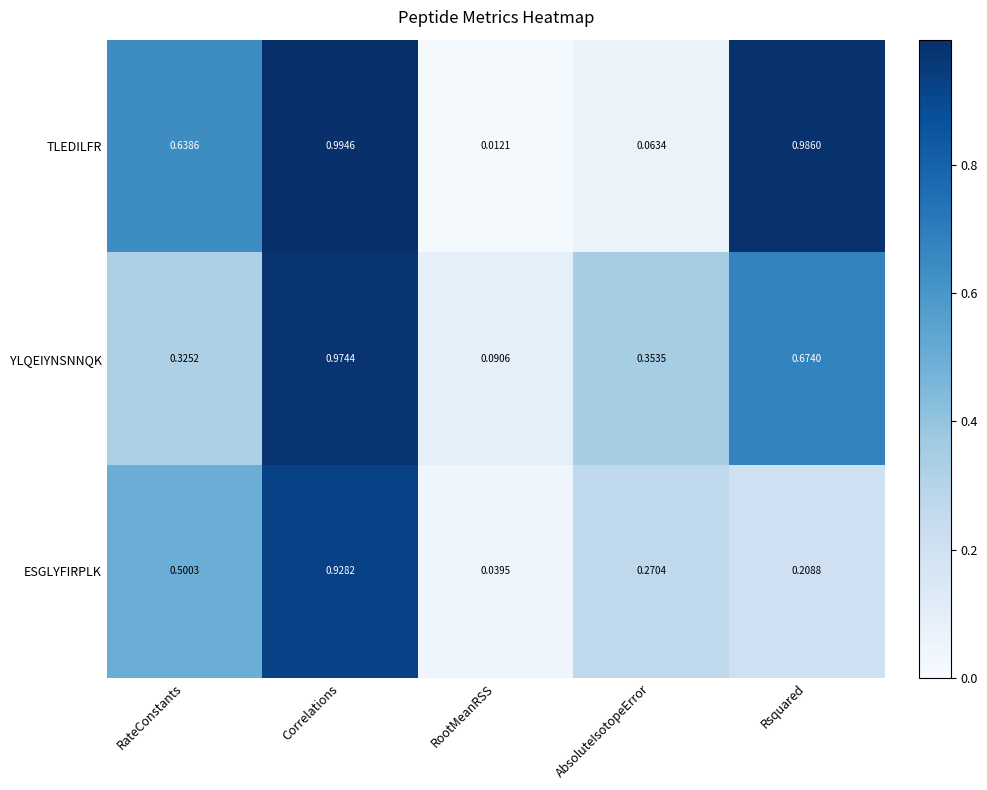

Which category has the lowest value across all series?

RootMeanRSS